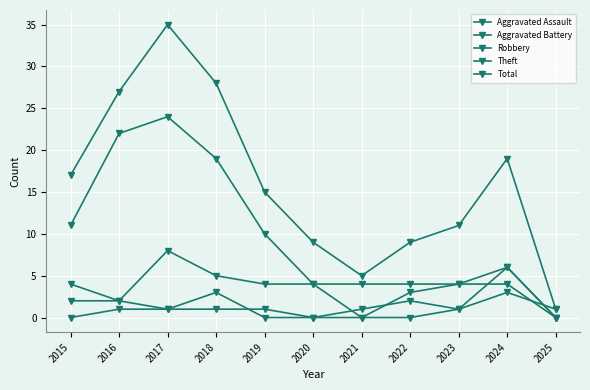

At which label does Aggravated Battery first exceed 1?

2015